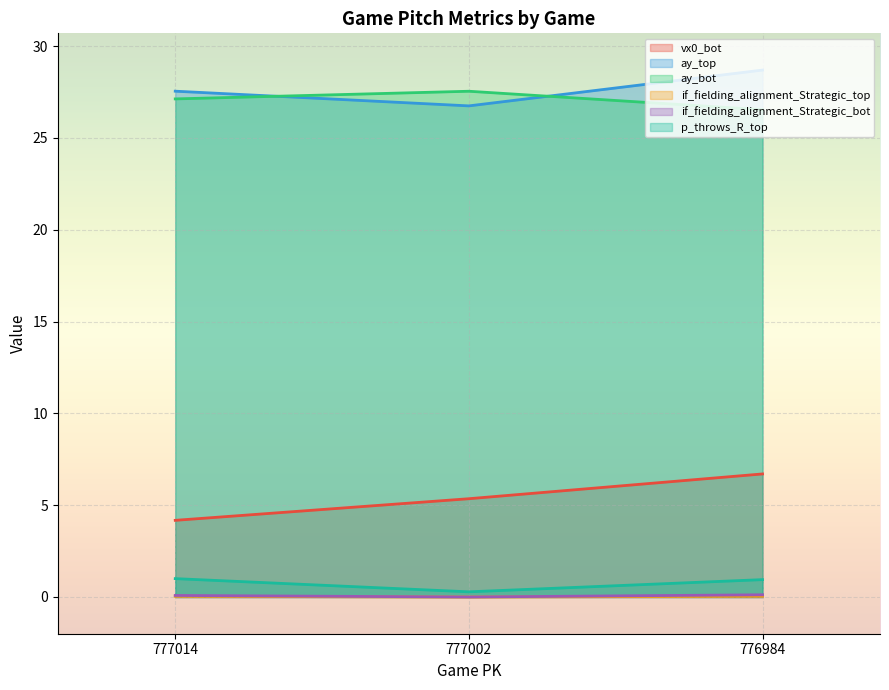

Which category has the lowest value across all series?

777002